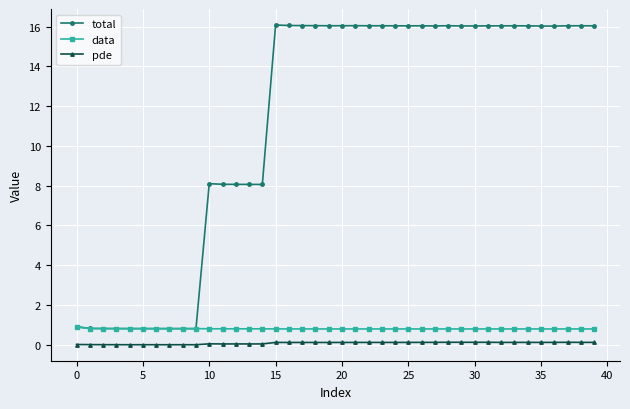

In pde, how many points are lower than both neighbors (excluding endpoints)?

10